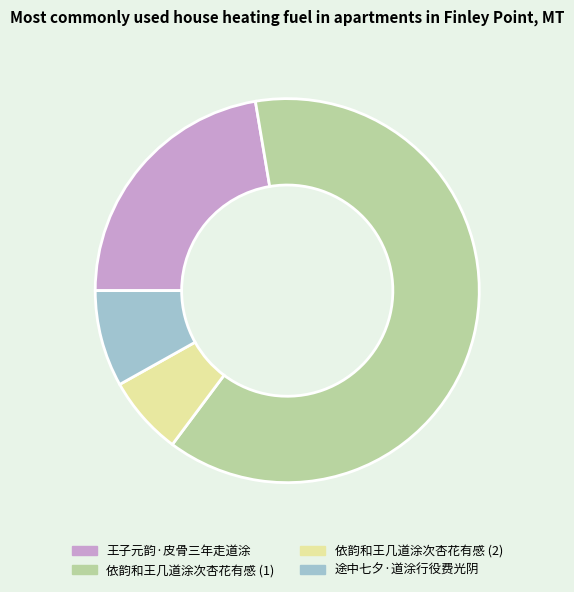

Which category has the biggest portion of the pie?

依韵和王几道涂次杏花有感